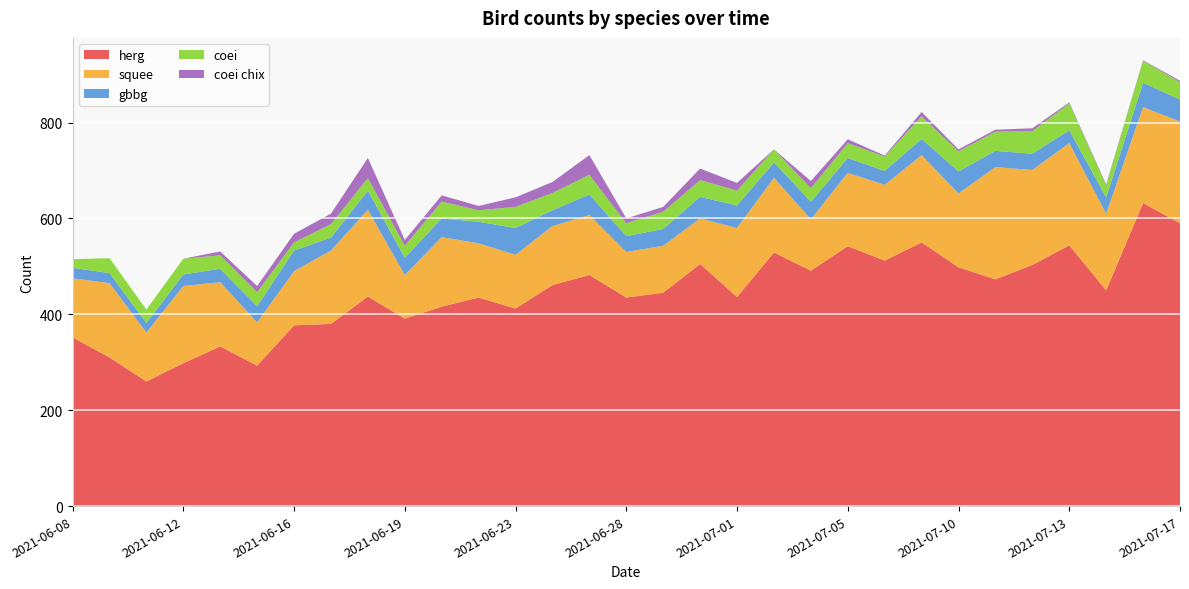

Reading right to left, extract all data points from this chart.

herg: 590	632	450	544	503	473	498	550	512	542	491	529	436	505	445	435	482	461	412	435	416	391	437	380	377	293	333	298	260	310	352
squee: 212	200	160	213	198	234	154	182	158	153	107	156	144	95	98	95	125	123	112	113	145	91	181	153	113	90	134	161	102	155	123
gbbg: 46	51	34	27	34	34	46	34	29	31	37	32	47	45	35	33	43	33	56	45	39	36	40	27	43	34	28	24	20	21	22
coei: 36	46	25	56	47	40	42	47	30	31	28	27	31	35	36	27	41	36	44	24	35	25	26	28	17	29	28	33	28	31	18
coei chix: 3	1	2	2	6	4	4	9	2	8	15	0	16	24	10	10	41	23	20	9	13	12	42	22	18	13	8	0	0	0	0